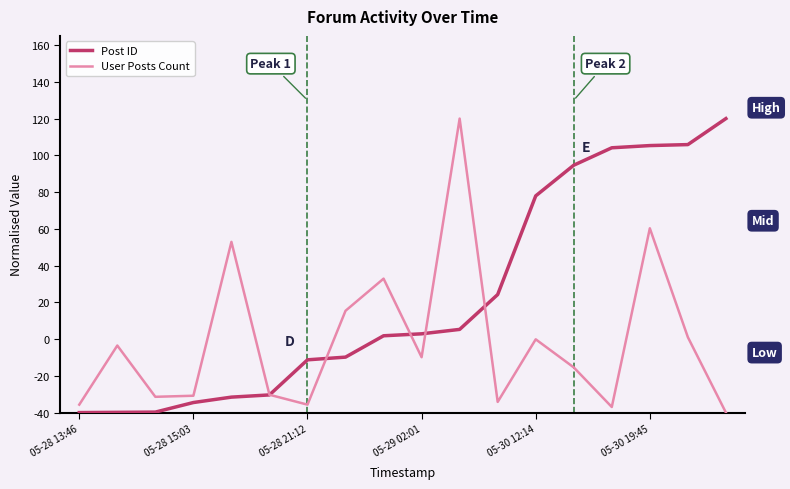

What is the difference between the maximum and minimum values in the User Posts Count series?

160.0